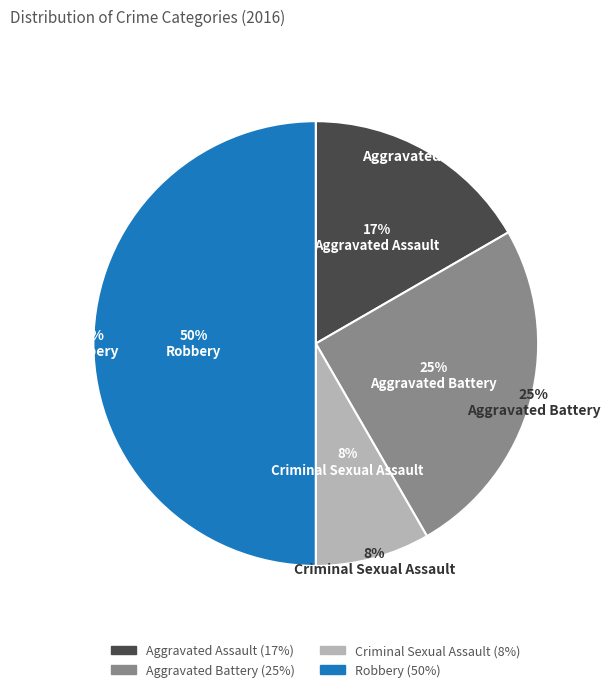

Which category has the biggest portion of the pie?

Robbery